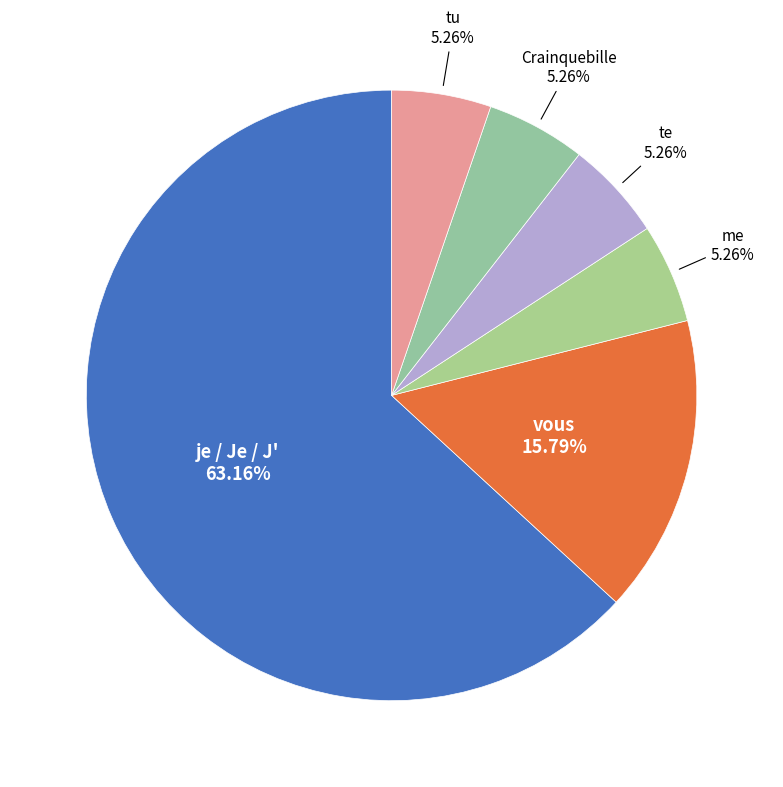

How much of the chart is everything except me?

94.7%